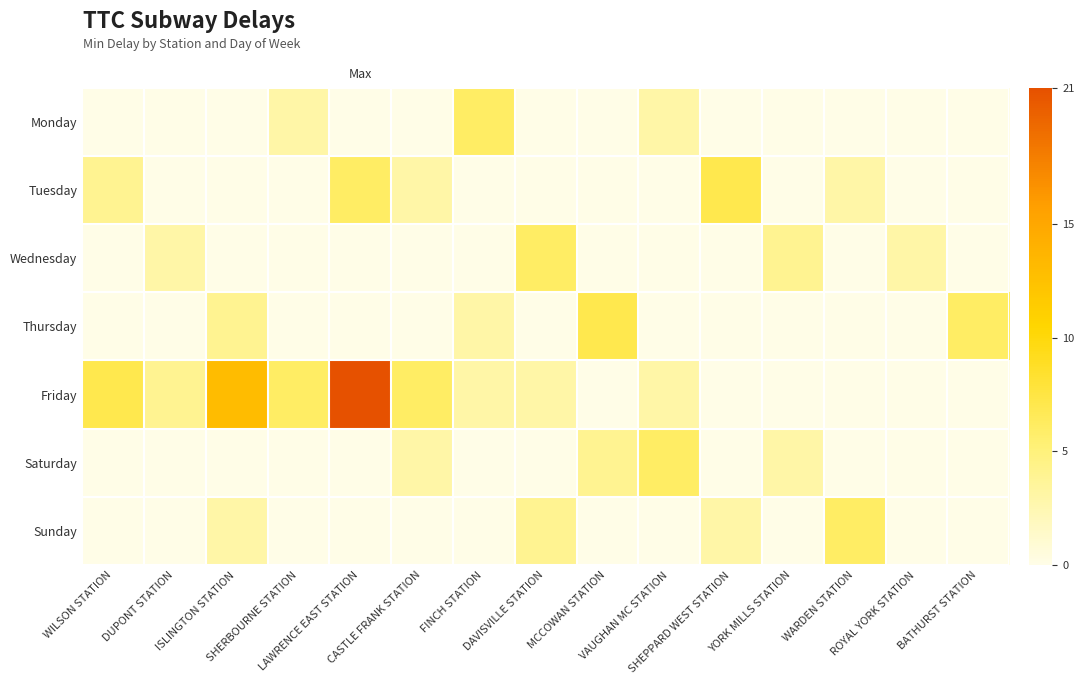

List the series in order of their peak value, lowest first.

Monday, Wednesday, Saturday, Sunday, Tuesday, Thursday, Friday